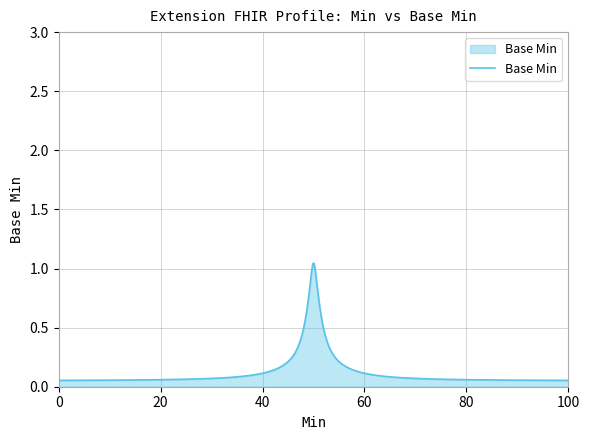

How many lines are shown in the chart?

1